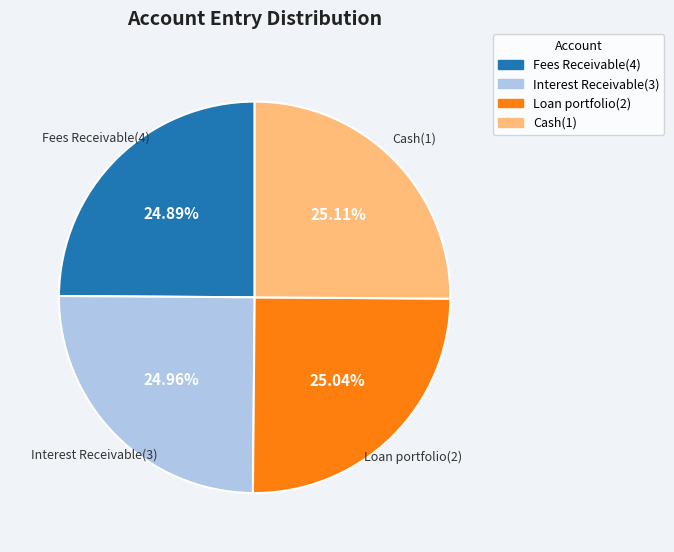

To the nearest percent, what is the average slice percentage?

25%